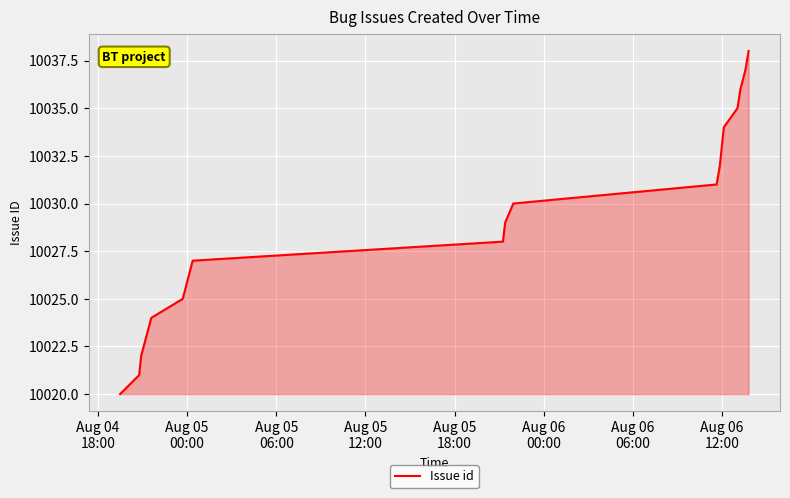

What is the difference between the maximum and minimum values?

18